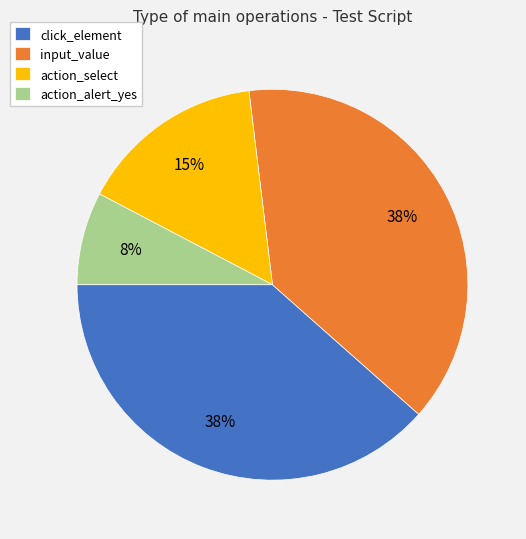

Which category has the smallest portion of the pie?

action_alert_yes